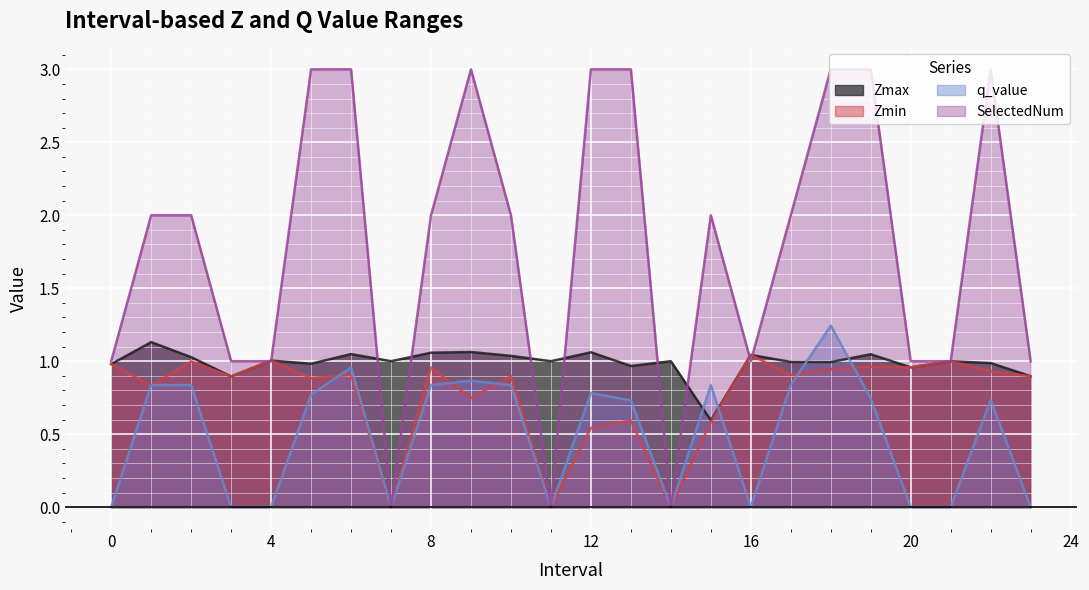

What is the value of the q_value point at the 7th from the left?

1.0